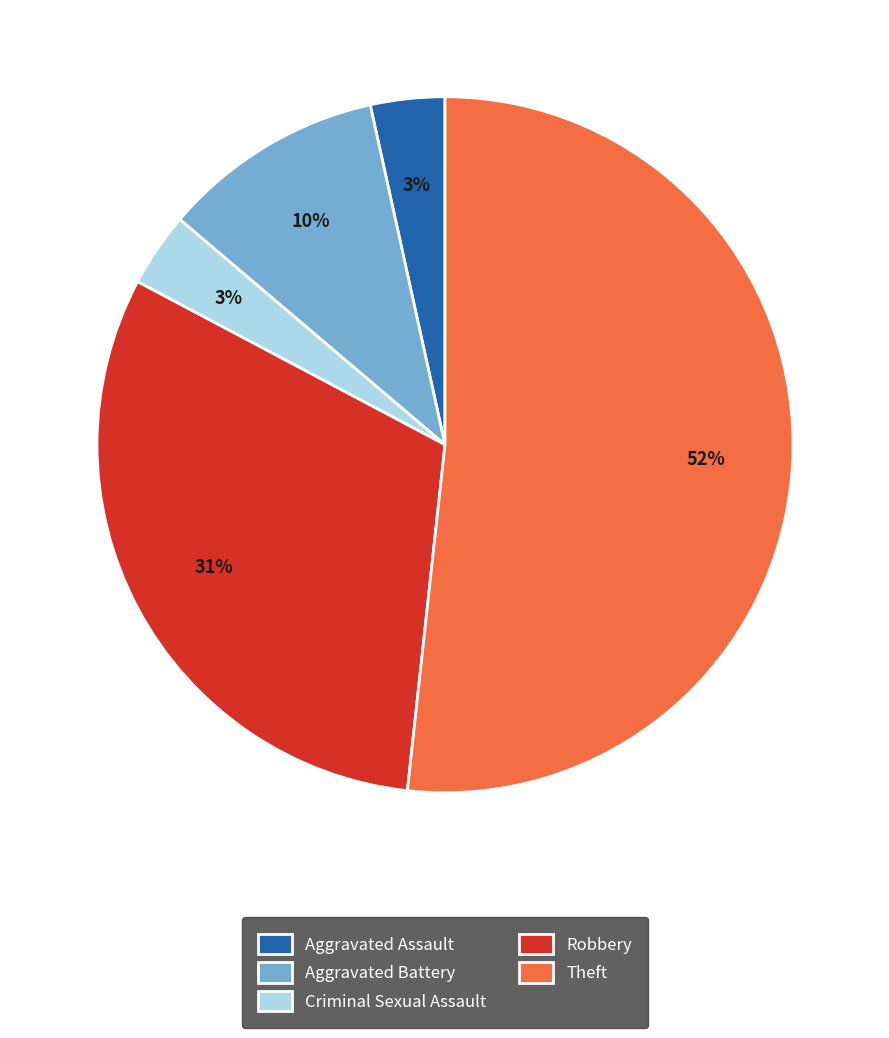

Is the sum of Theft and Criminal Sexual Assault greater than half?

Yes